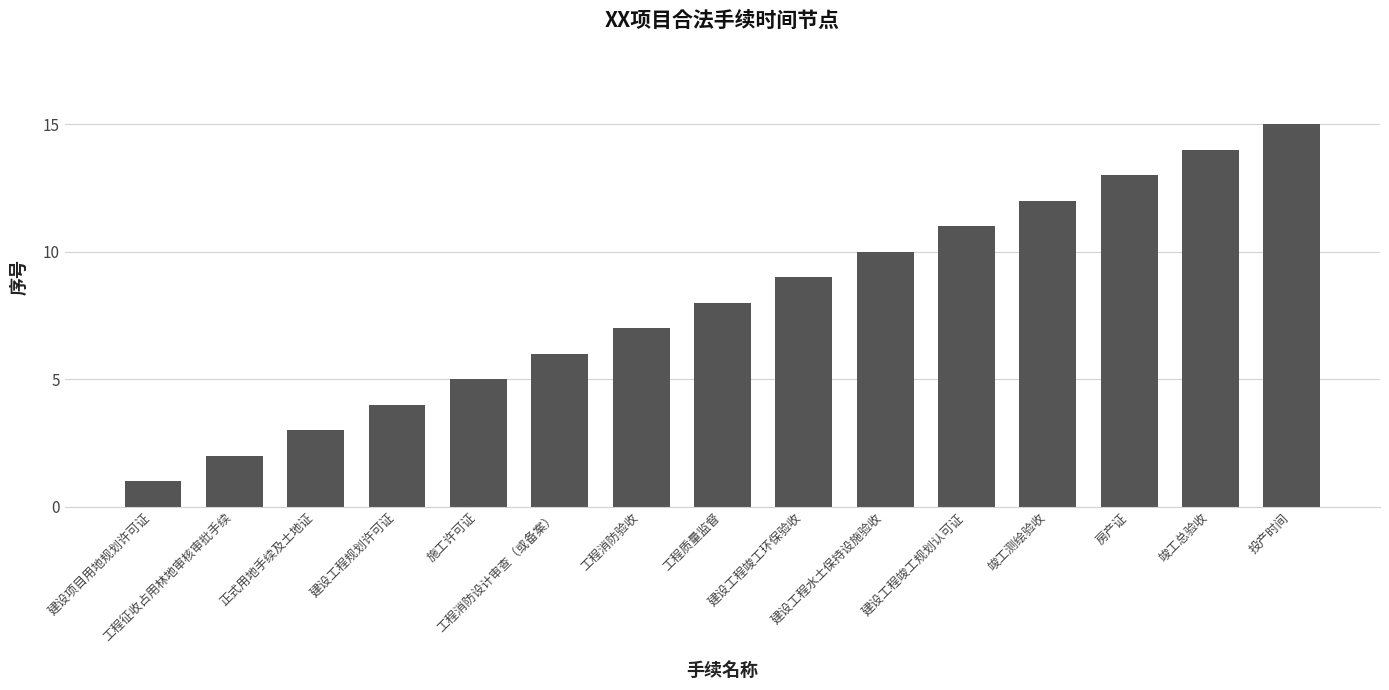

At which category does the chart reach its peak across all series?

投产时间